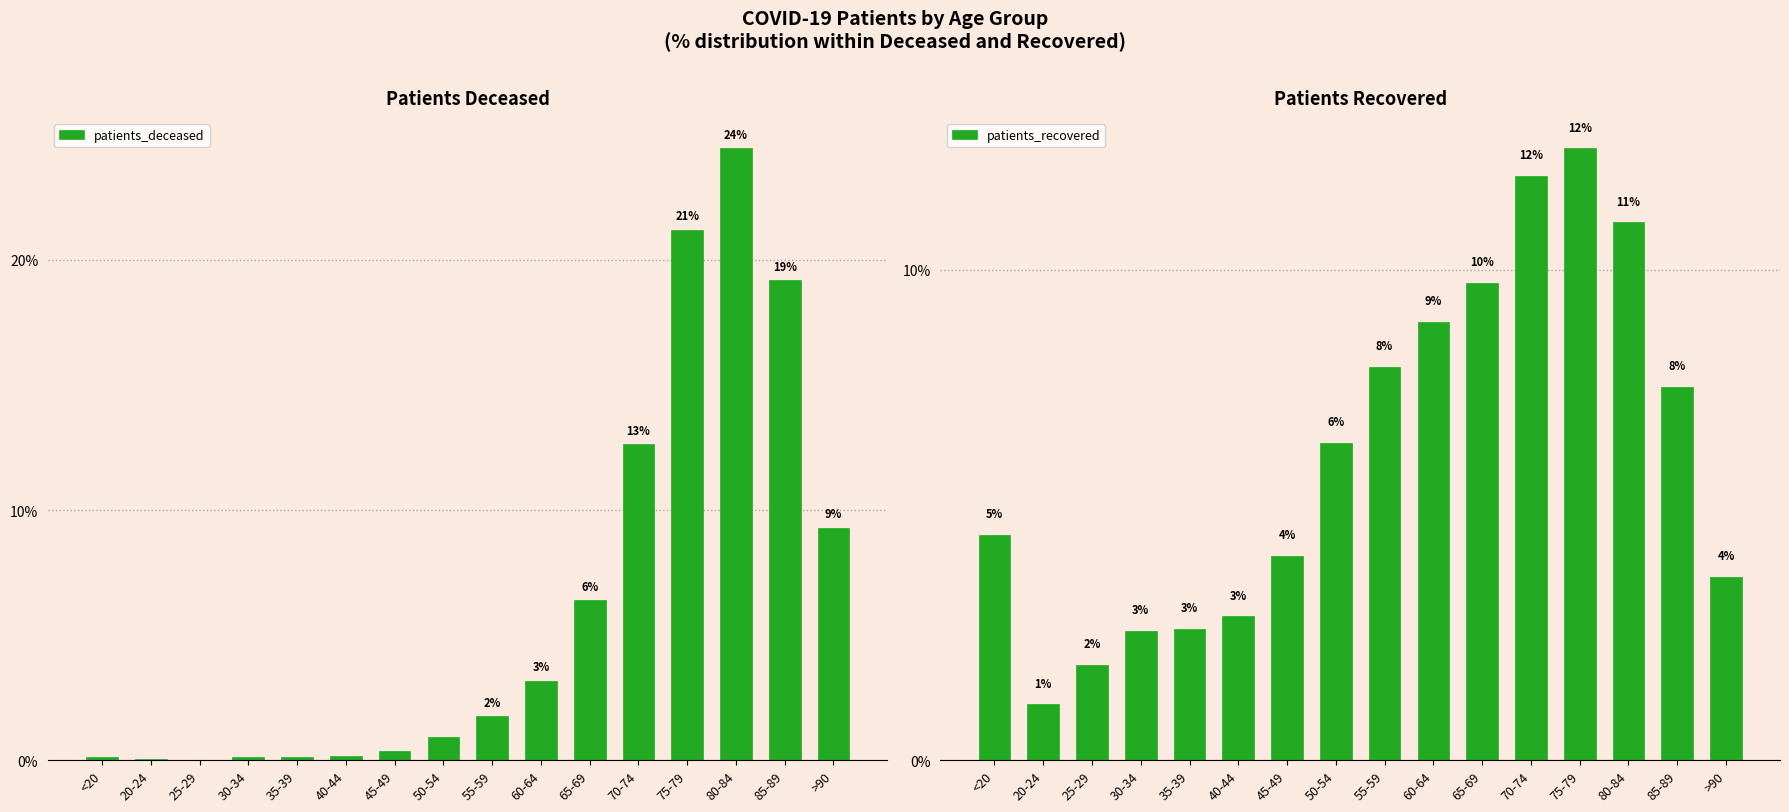

What is the sum of all patients_deceased values?

100.0